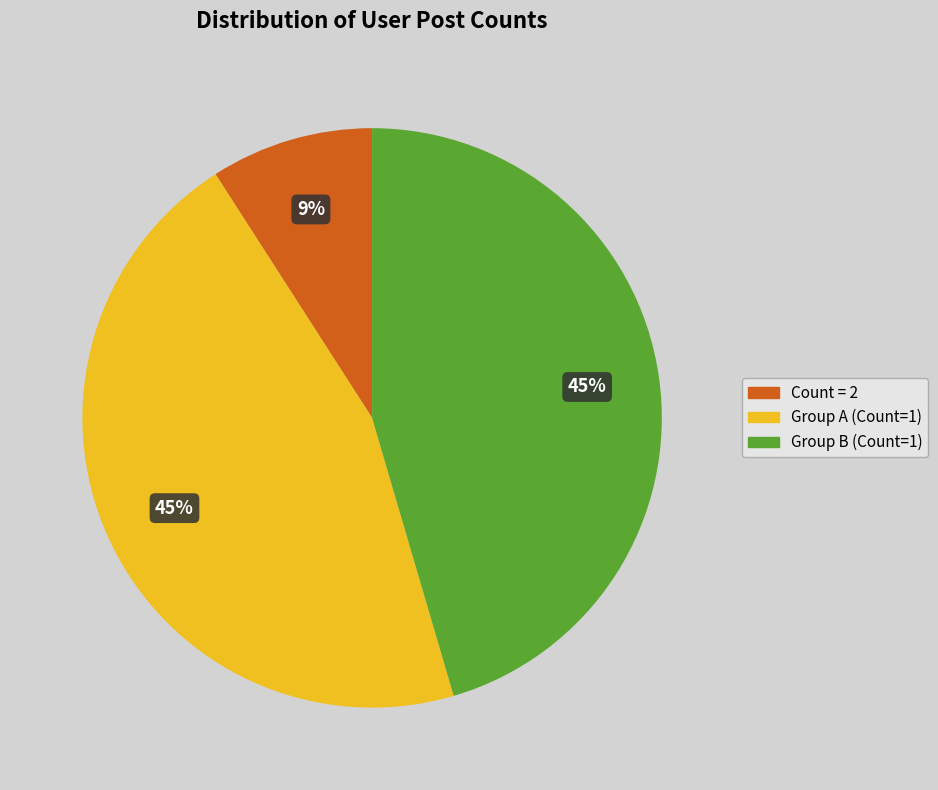

To the nearest percent, what is the difference between the largest and smallest slice percentages?

36%